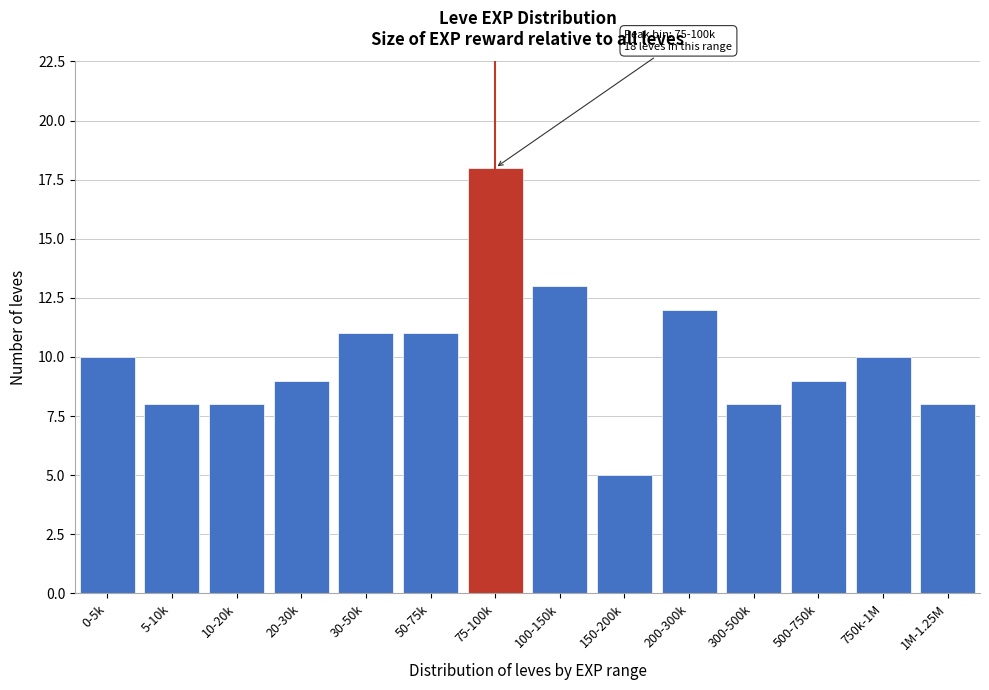

Reading left to right, list all the values displayed in this chart.

10	8	8	9	11	11	18	13	5	12	8	9	10	8